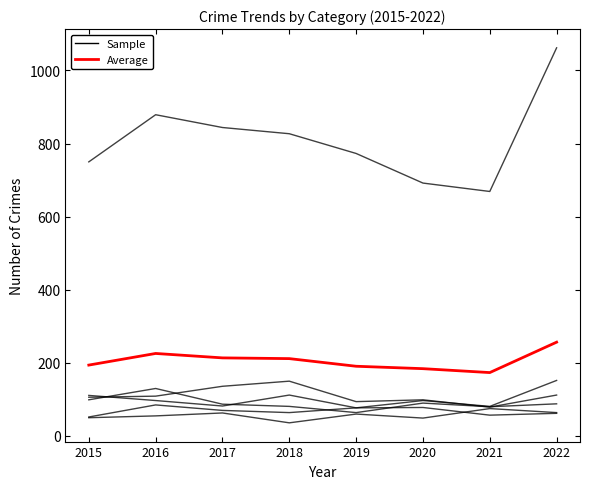

What is the value of the Sample point at the 4th from the left?

36.0